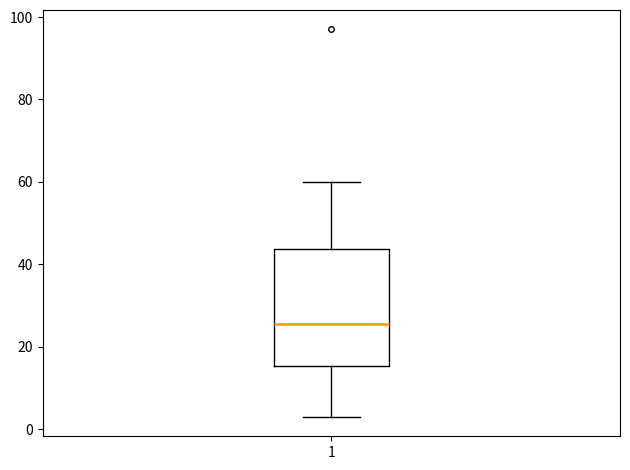

Where does the median line of the box at x = 1 sit on the y-axis? The values are not printed on the chart, so give them approximately, as read against the axis.

26